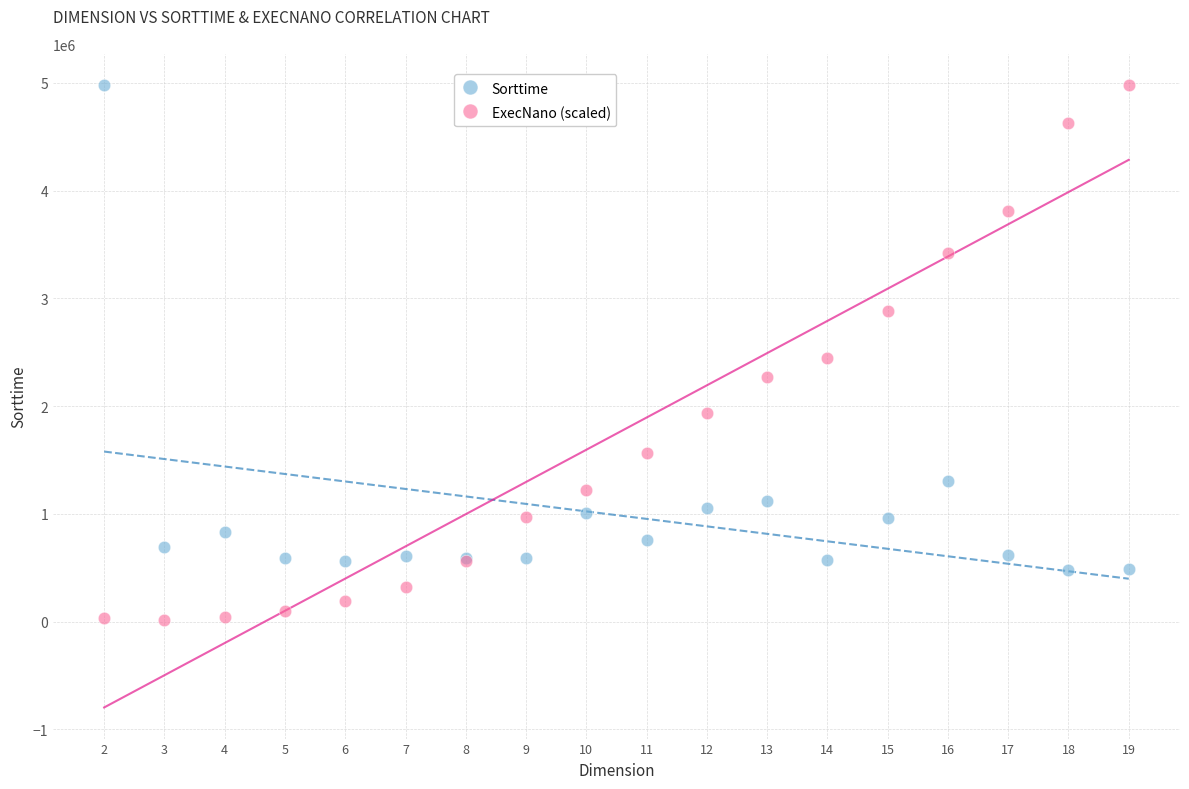

In the Sorttime series, what Y value is closest to 2728563?

1305015.0